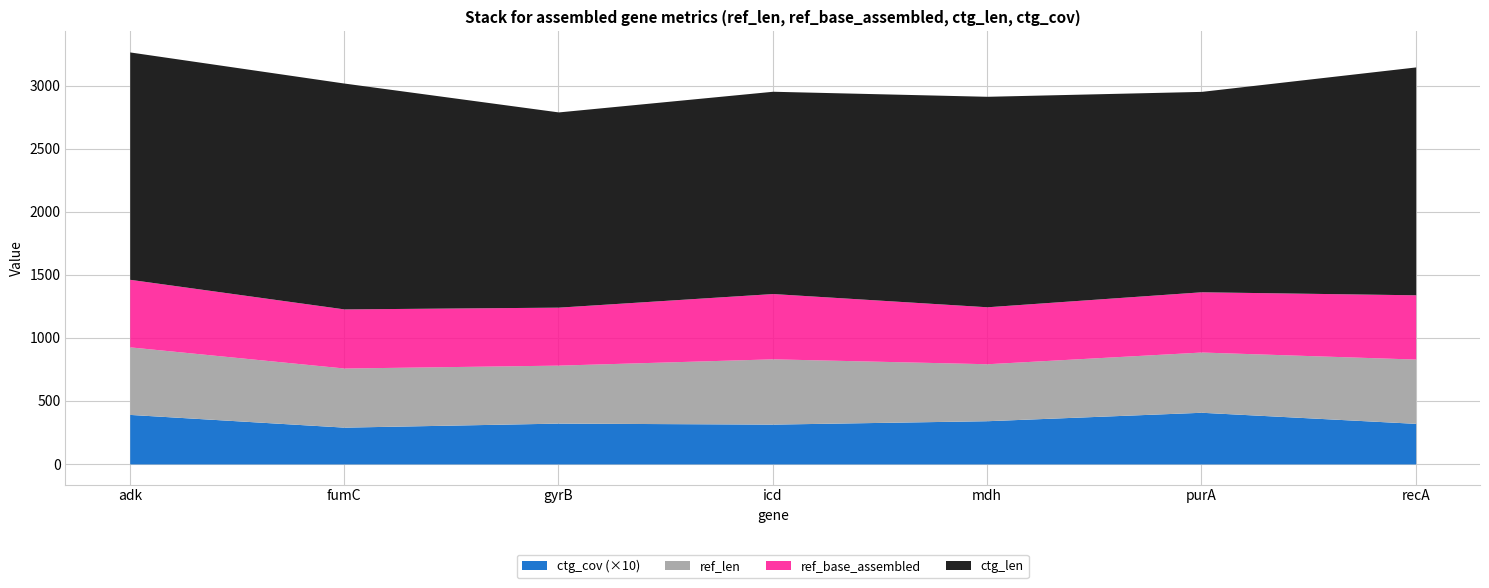

Which category has the lowest value in the ref_base_assembled series?

mdh